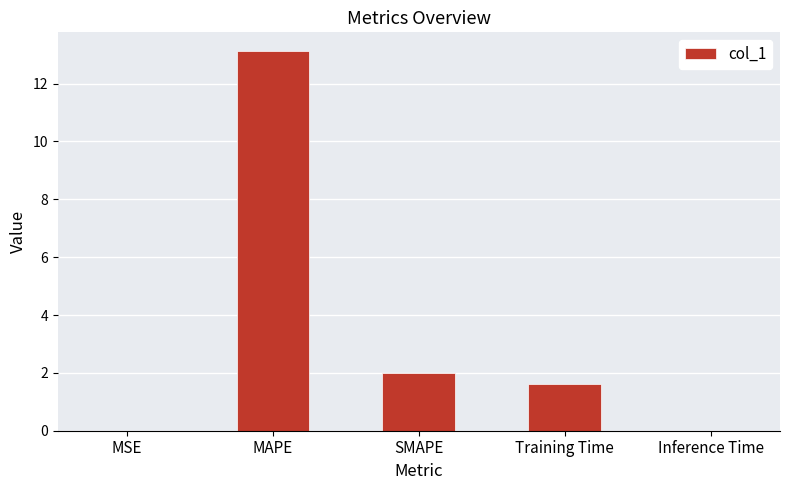

Where is the data nearest to the value 6?

SMAPE